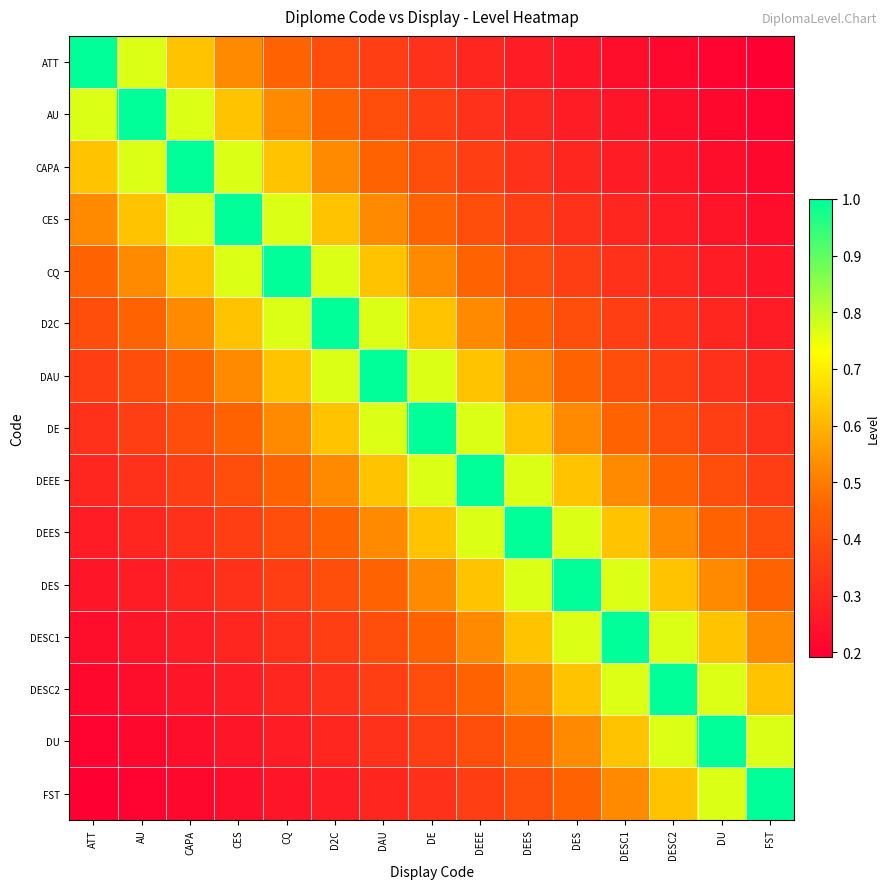

List the series in order of their peak value, highest first.

ATT, AU, CAPA, CES, CQ, D2C, DAU, DE, DEEE, DEES, DES, DESC1, DESC2, DU, FST